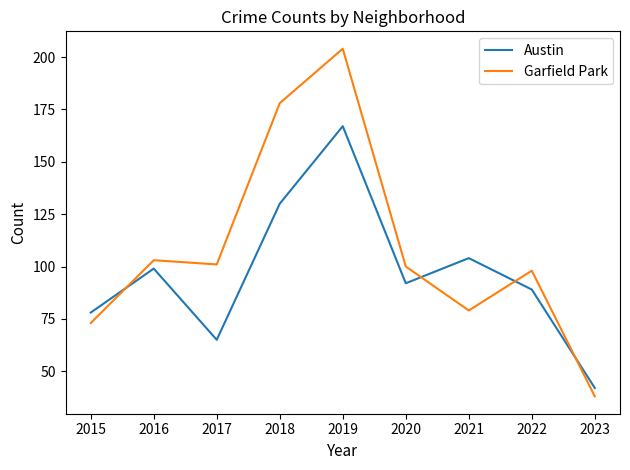

Rank the categories by Austin value from highest to lowest.

2019, 2018, 2021, 2016, 2020, 2022, 2015, 2017, 2023